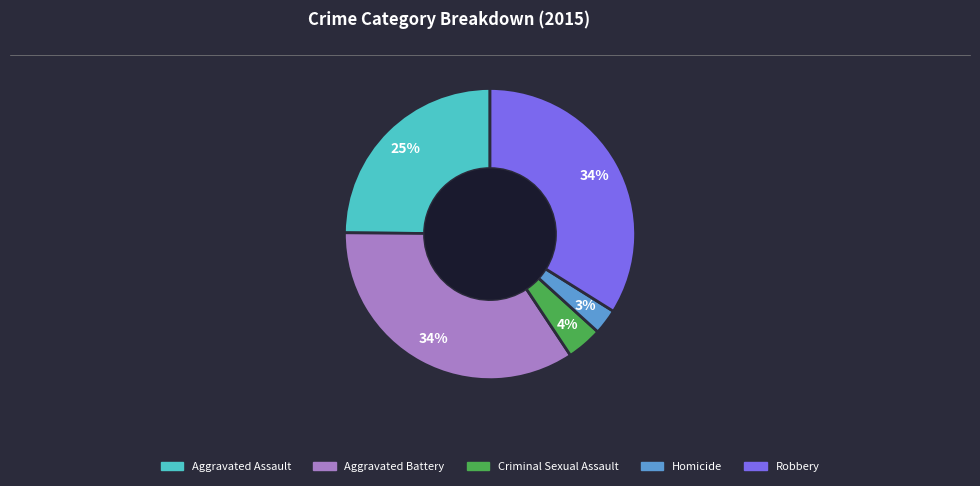

To the nearest percent, what percentage of the pie is Homicide?

3%